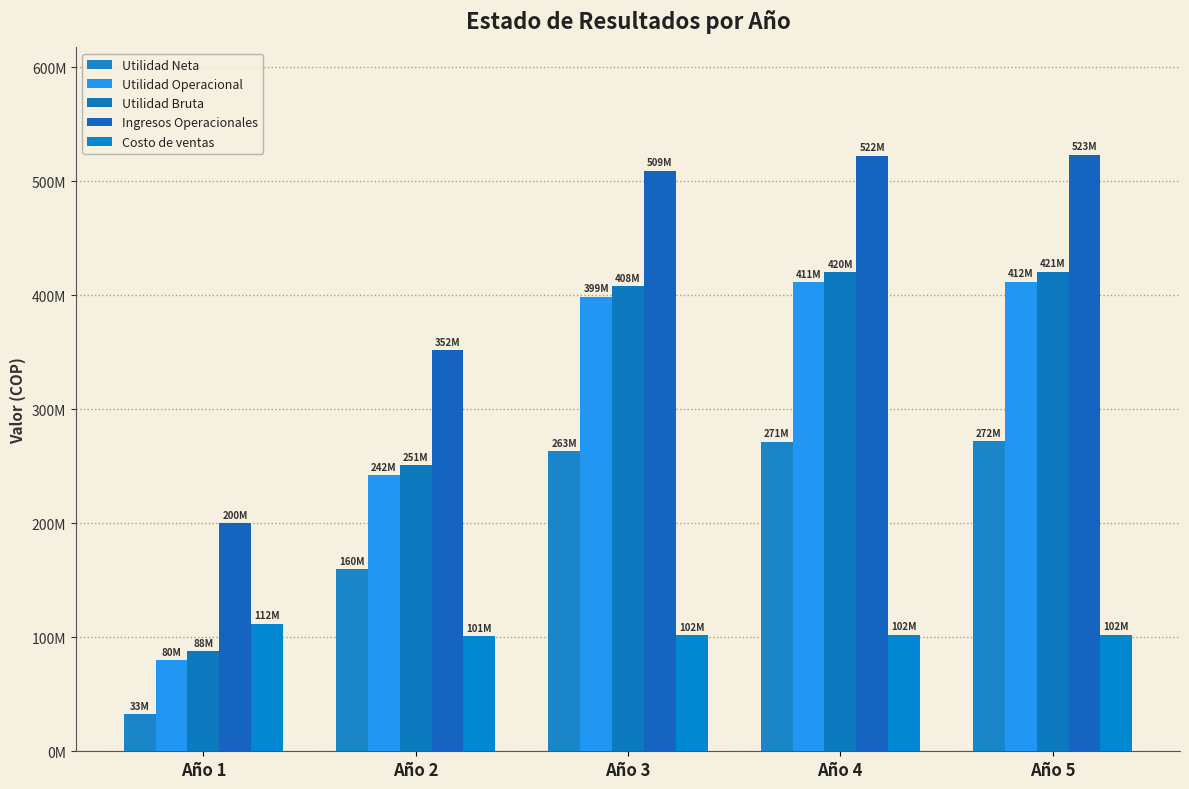

What is the value of the Ingresos Operacionales bar at the 2nd from the left?

351864755.1